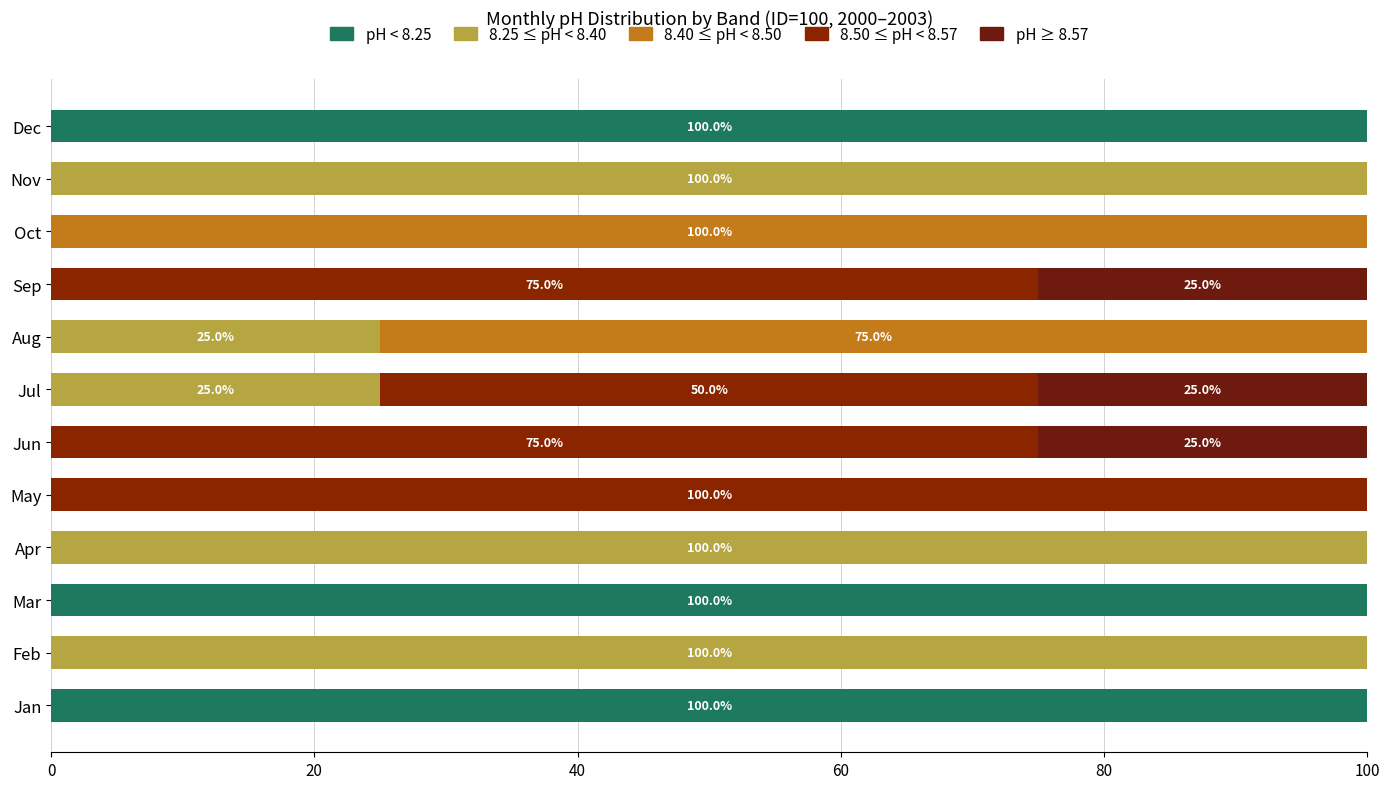

How many series are shown in this chart?

5